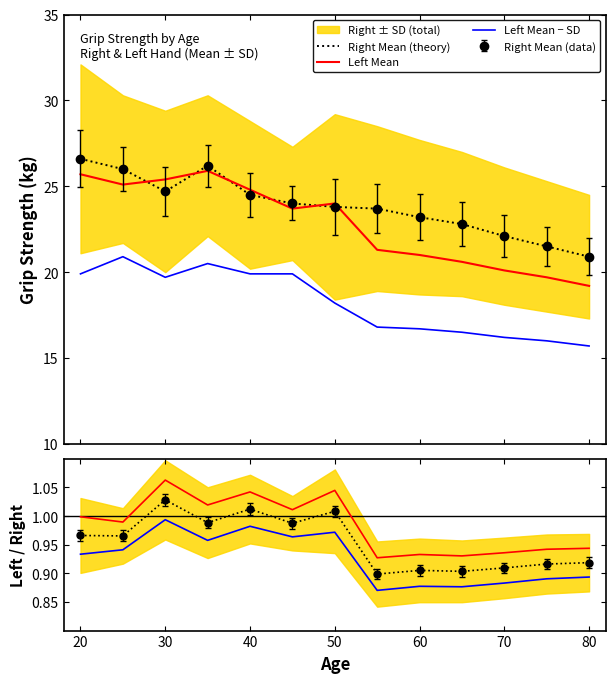

What is the average value of the Right Mean (theory) series?

23.8